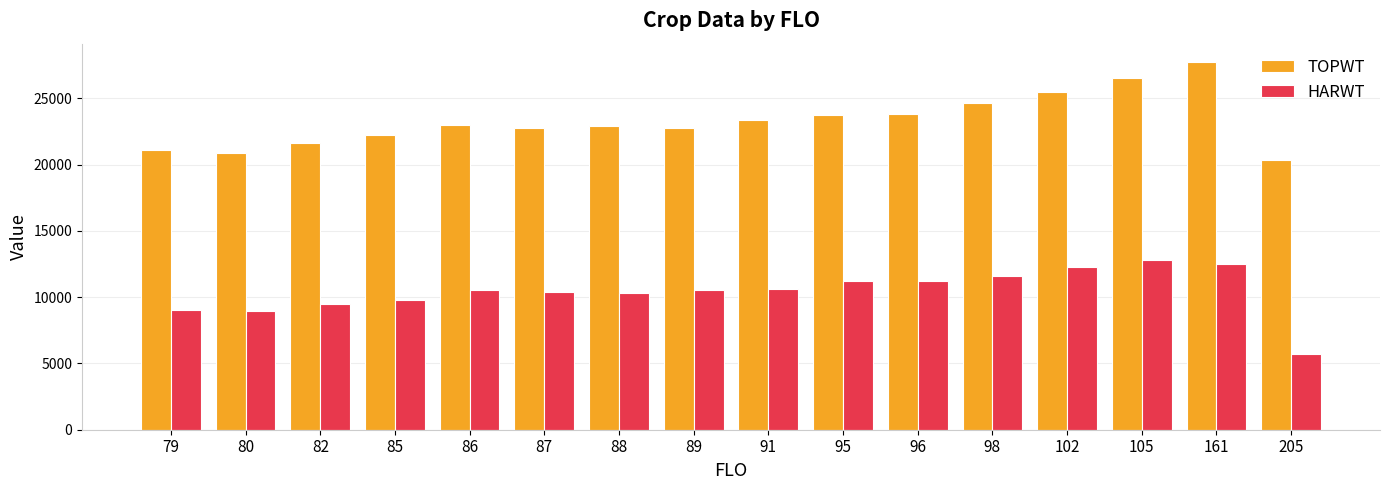

What is the value of the TOPWT bar at the 16th from the left?

20338.0